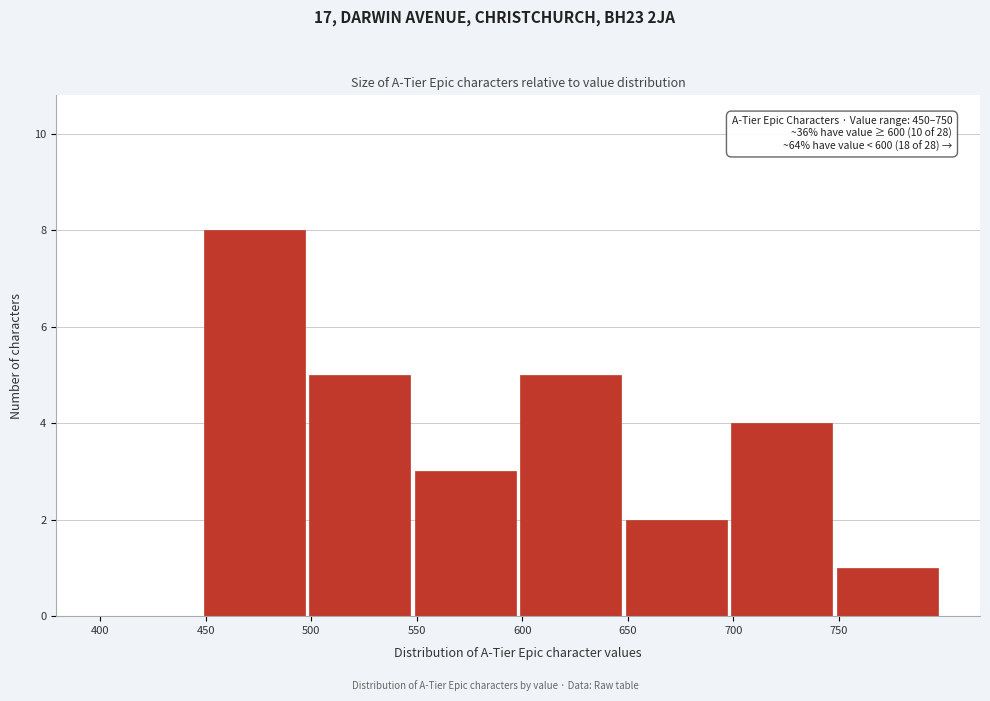

Which range on the x-axis has the tallest bar?

450 to 500